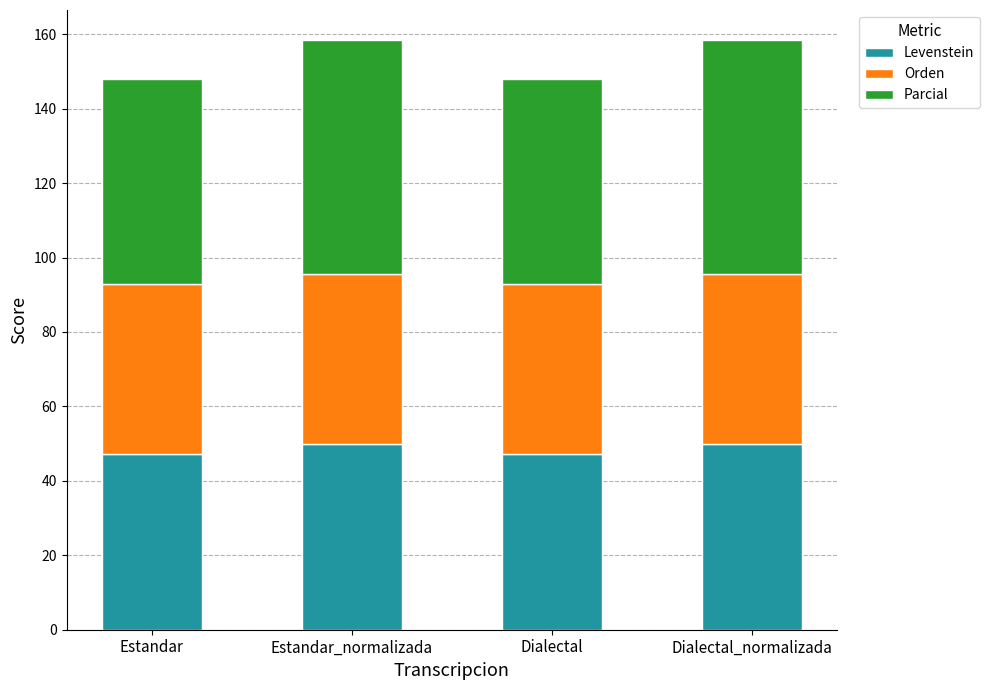

The Levenstein series shows 79.5 at Estandar. True or false?

False